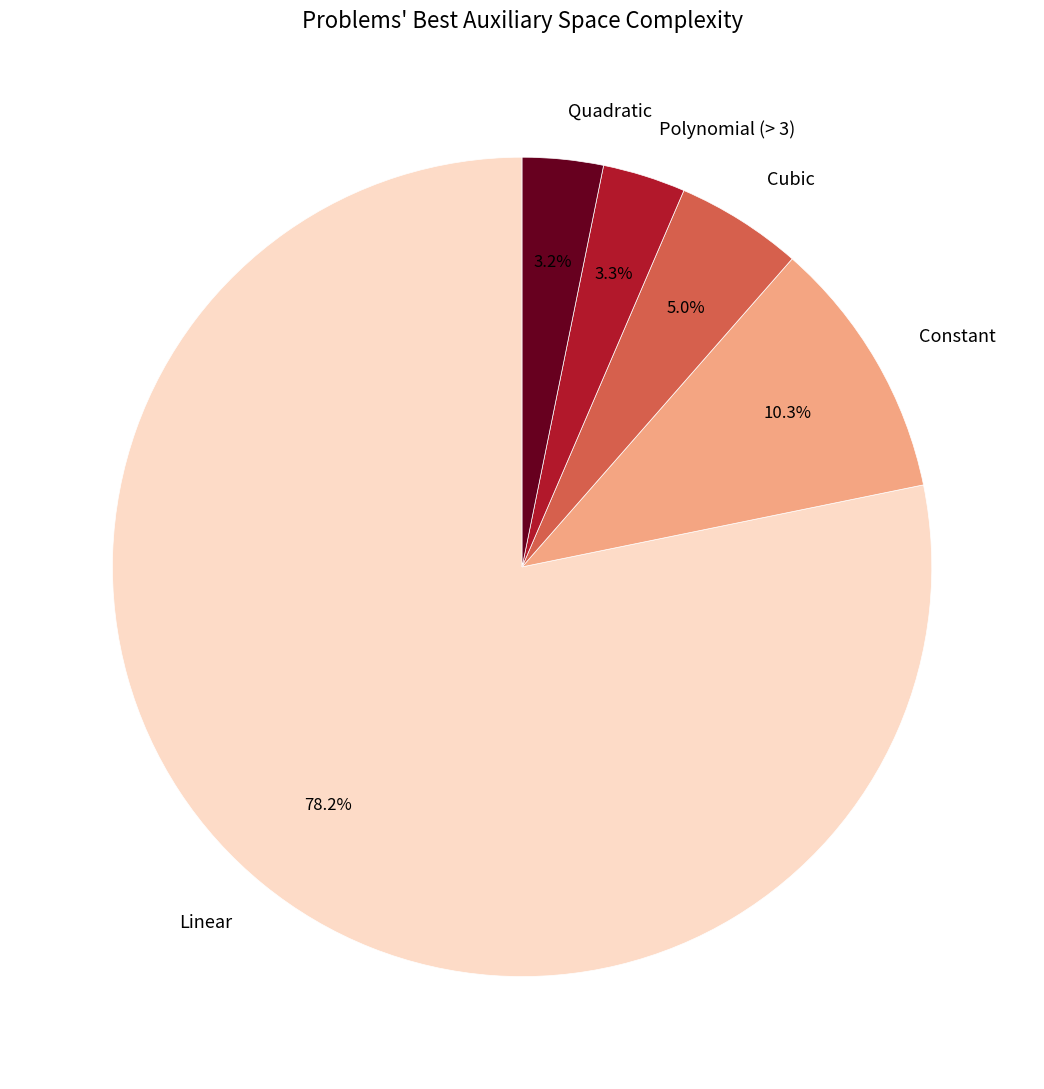

Does Linear represent more than half of the total?

Yes